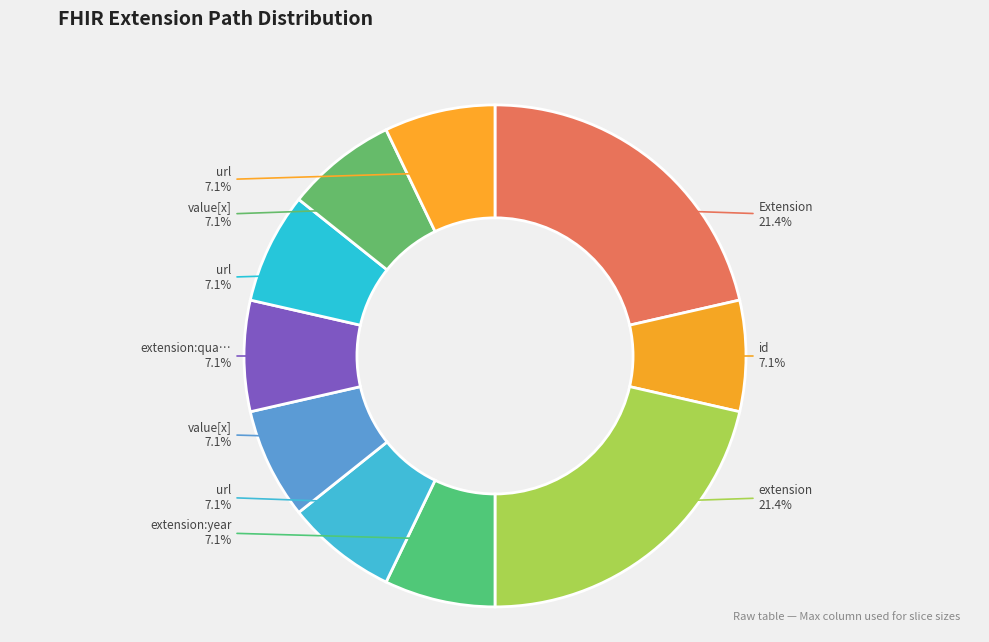

How many slices are in this pie chart?

10